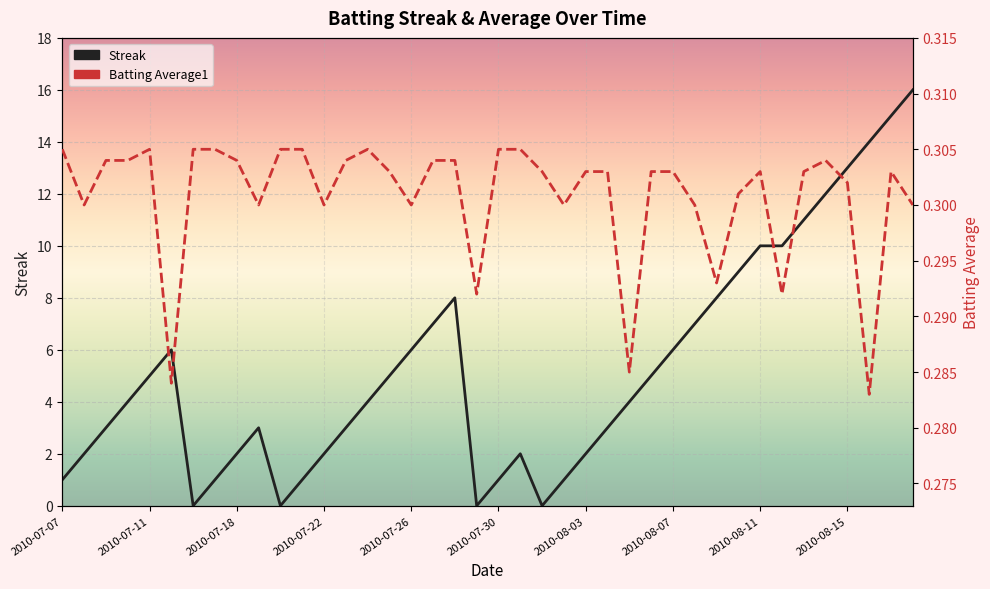

What is the maximum value shown in the chart?

16.0